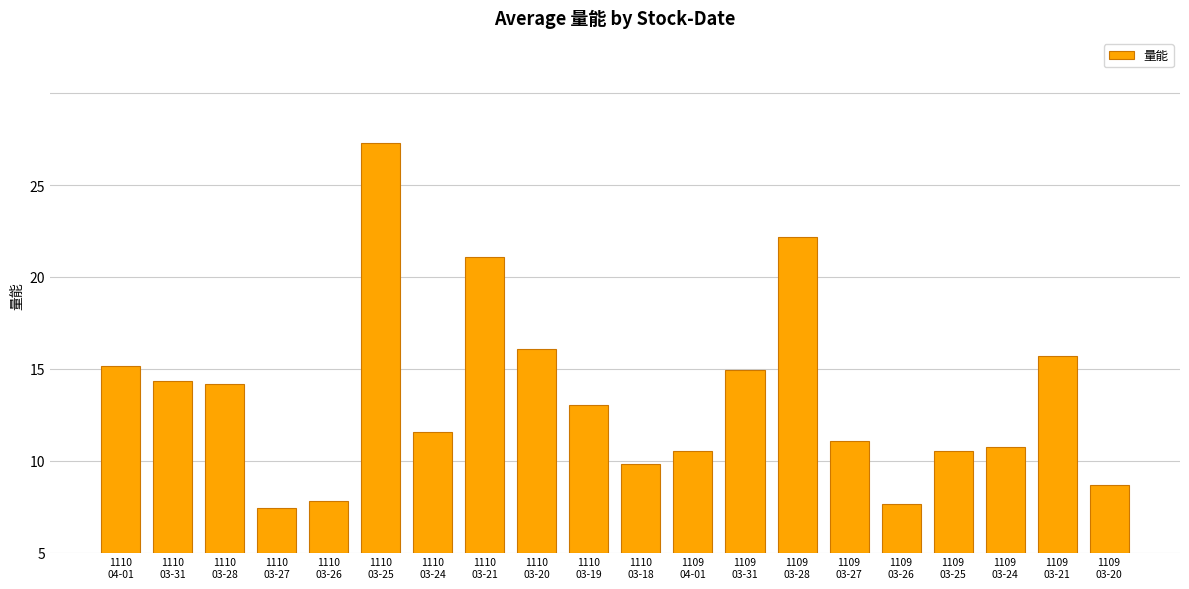

Are the bars horizontal?

No